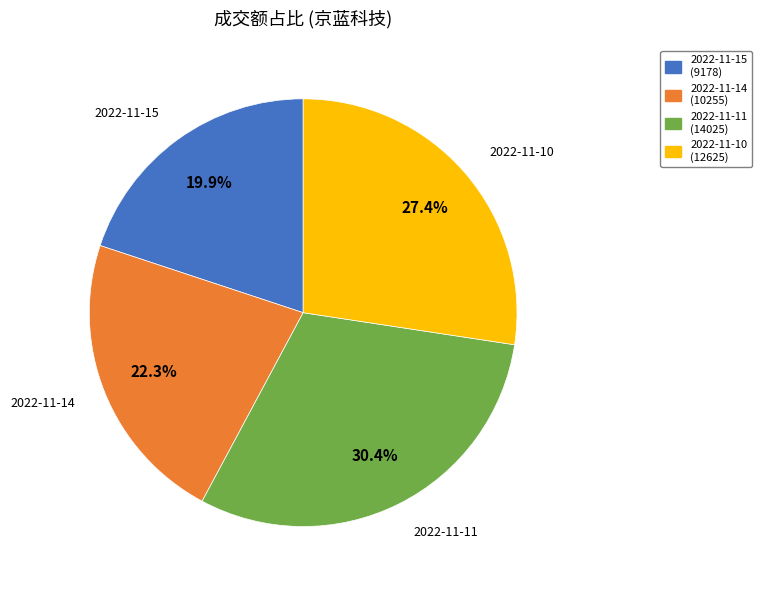

To the nearest percent, what is the combined percentage of 2022-11-14 and 2022-11-11?

53%